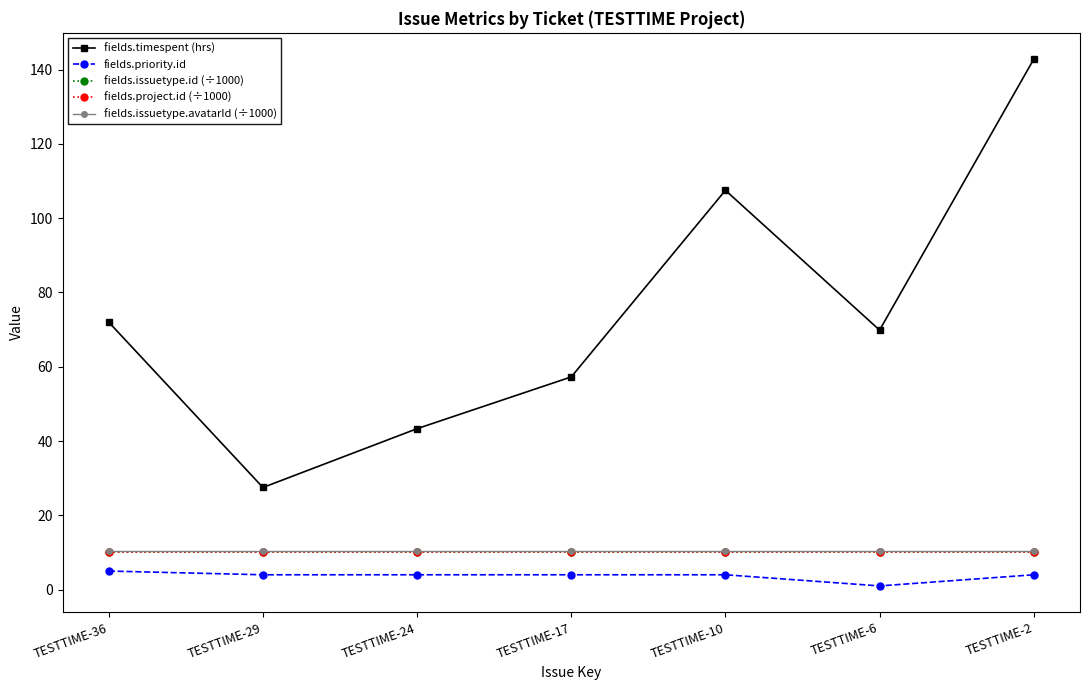

Is the value of fields.issuetype.id (÷1000) at TESTTIME-29 greater than the value of fields.timespent (hrs) at TESTTIME-2?

No